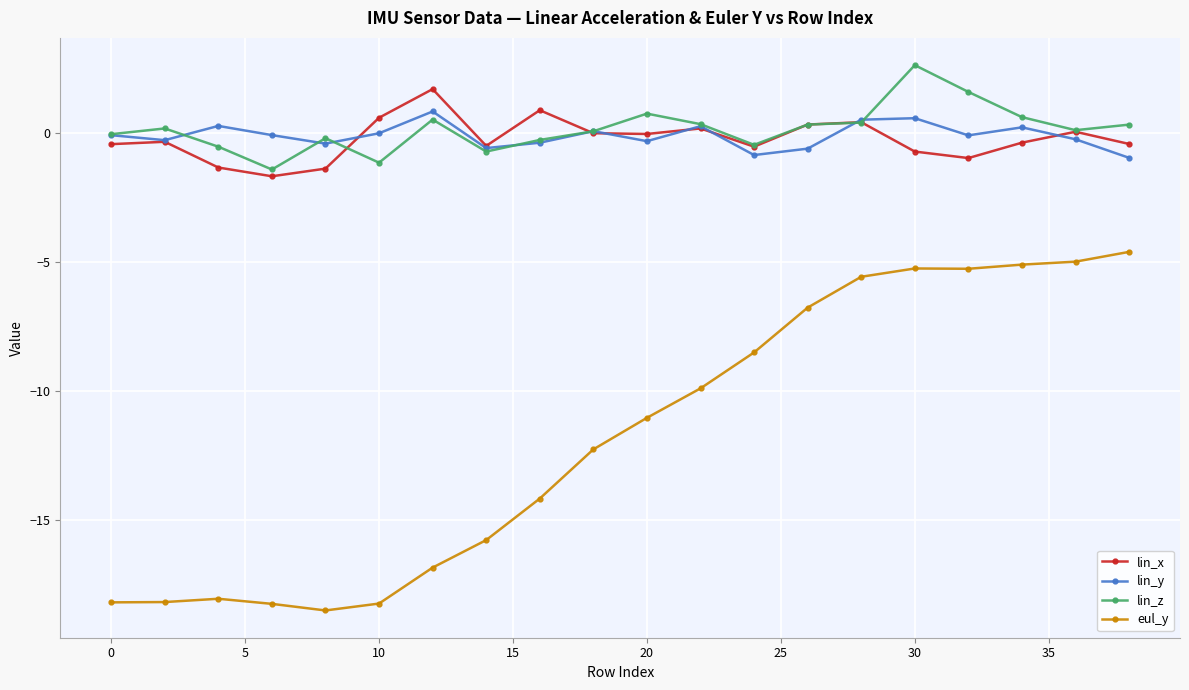

Which series has the widest spread of values?

eul_y